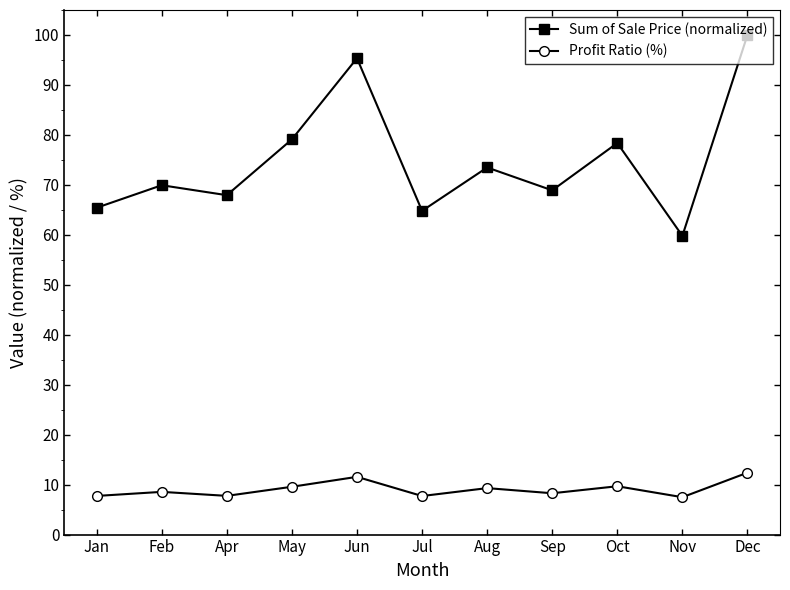

The Profit Ratio (%) series shows 8.6 at Feb. True or false?

True